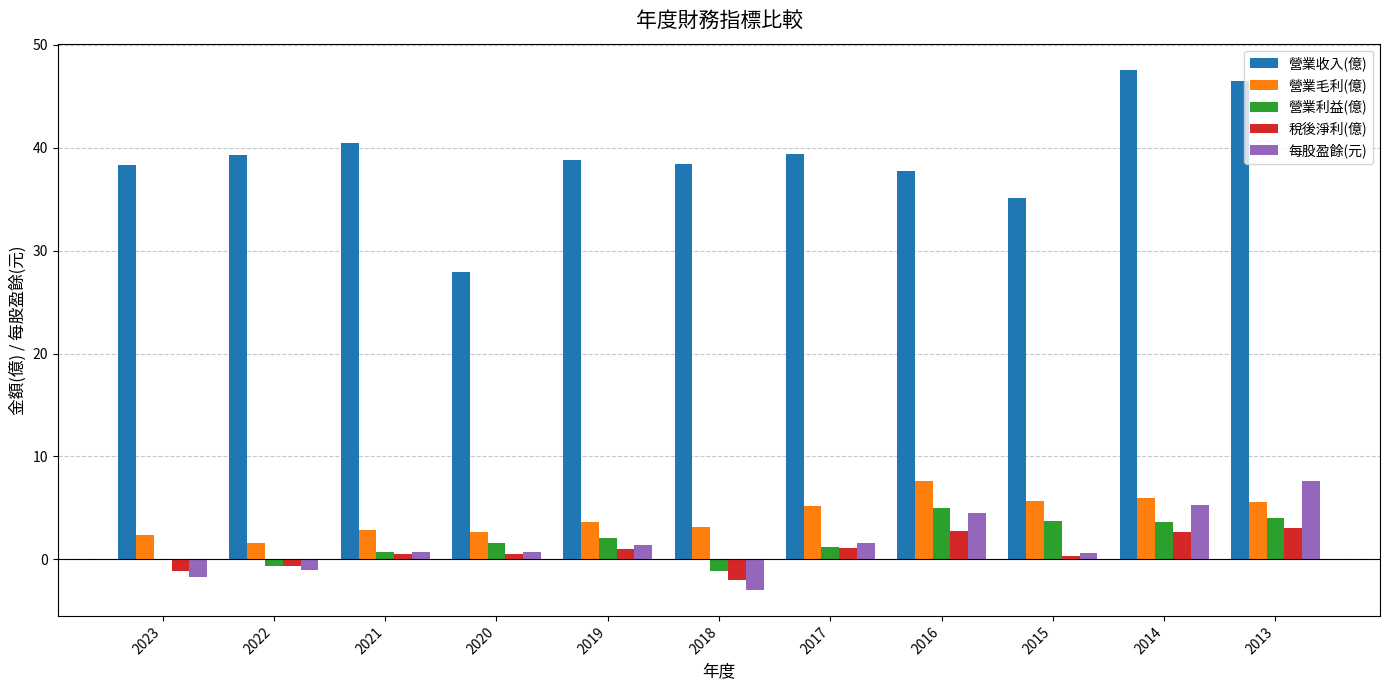

How many categories are shown in the chart?

11